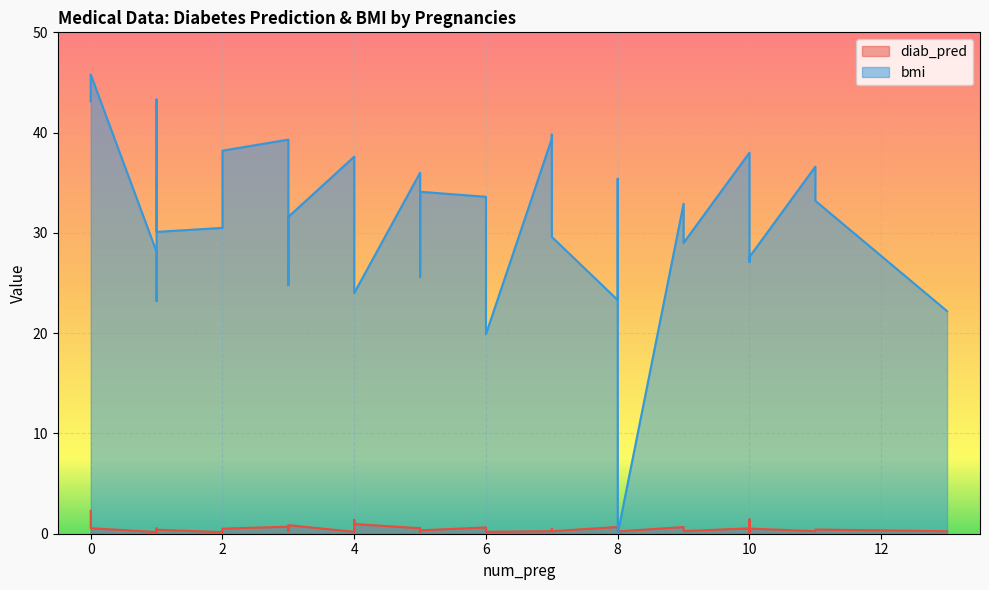

Does the chart display data point markers on the line(s)?

No